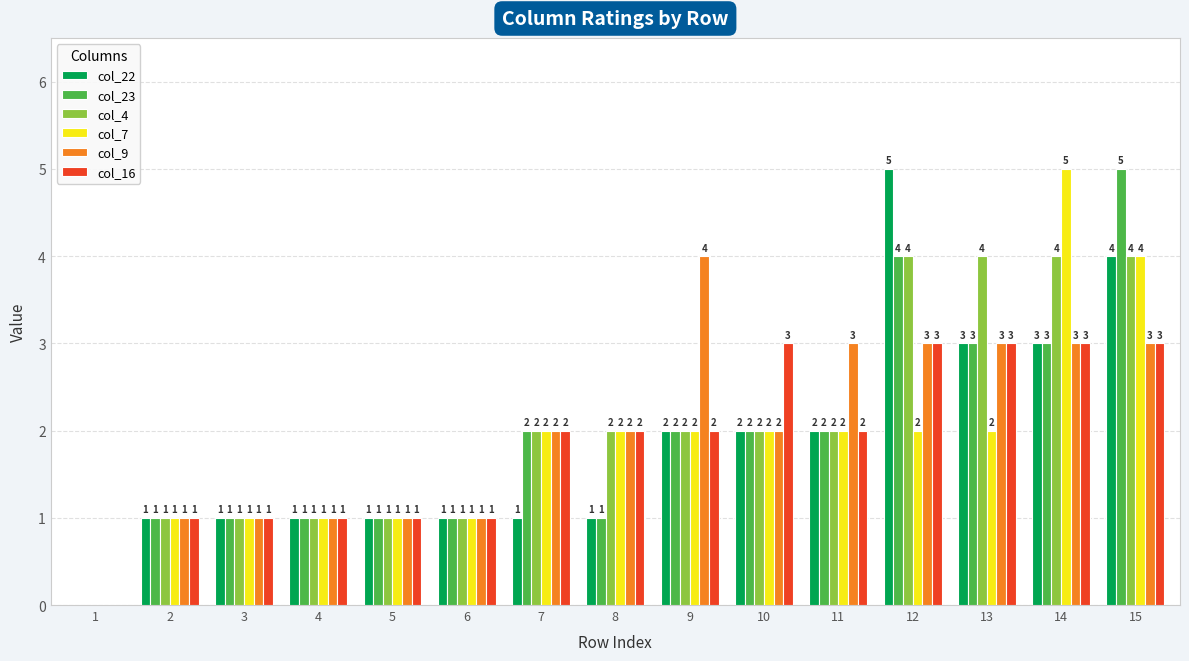

Count the col_4 values in the range 1 to 4.

14